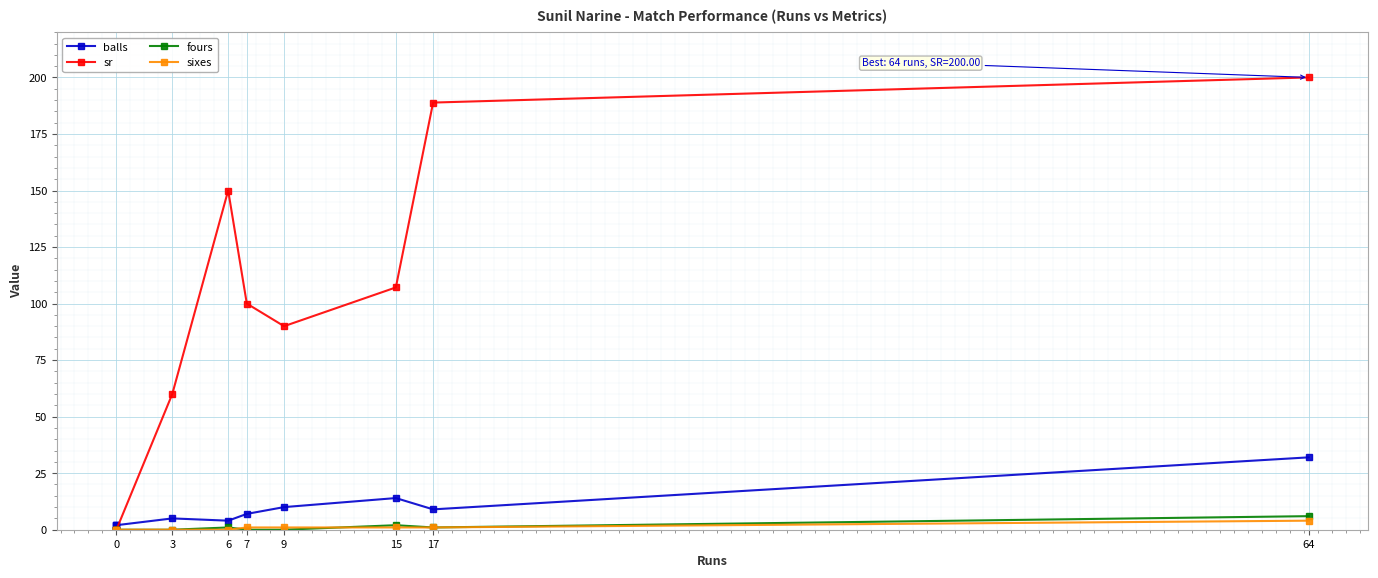

What are all the series names shown in the legend?

balls, sr, fours, sixes